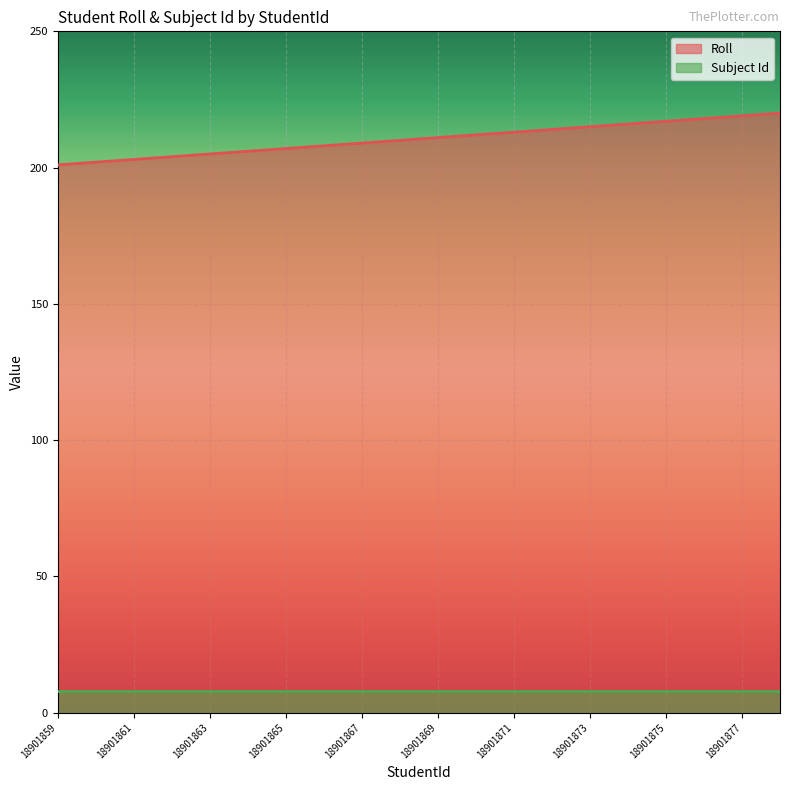

Does the chart display data point markers on the line(s)?

No